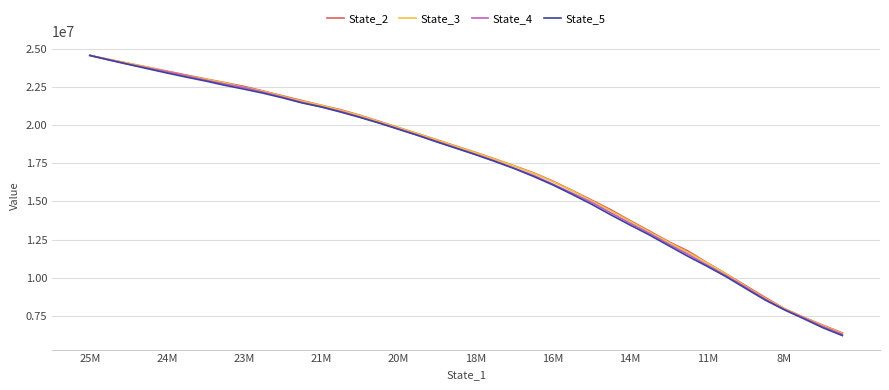

What are all the series names shown in the legend?

State_2, State_3, State_4, State_5